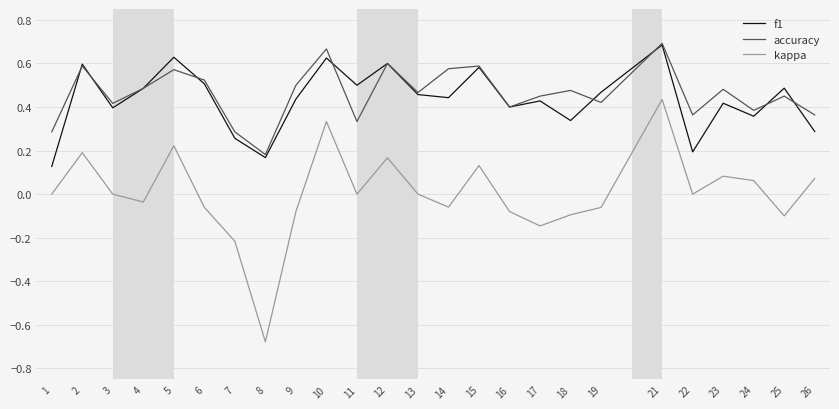

True or false: accuracy has a value of 0.2 at 26.

False